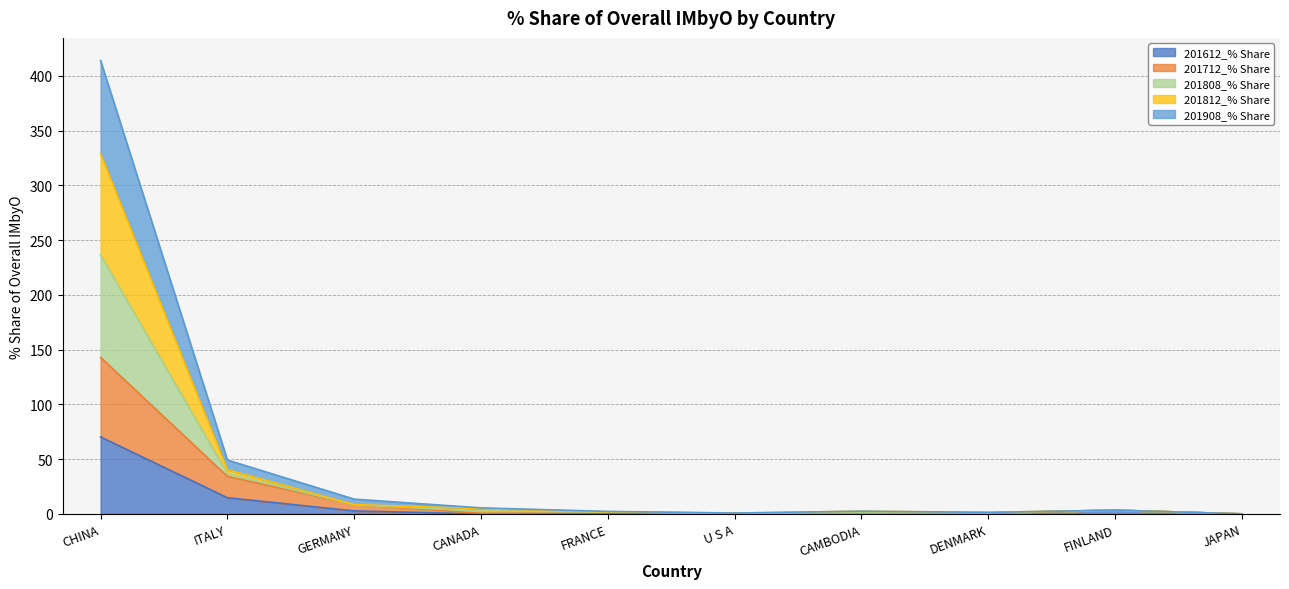

What is the difference between the highest and lowest values at U S A?

0.5